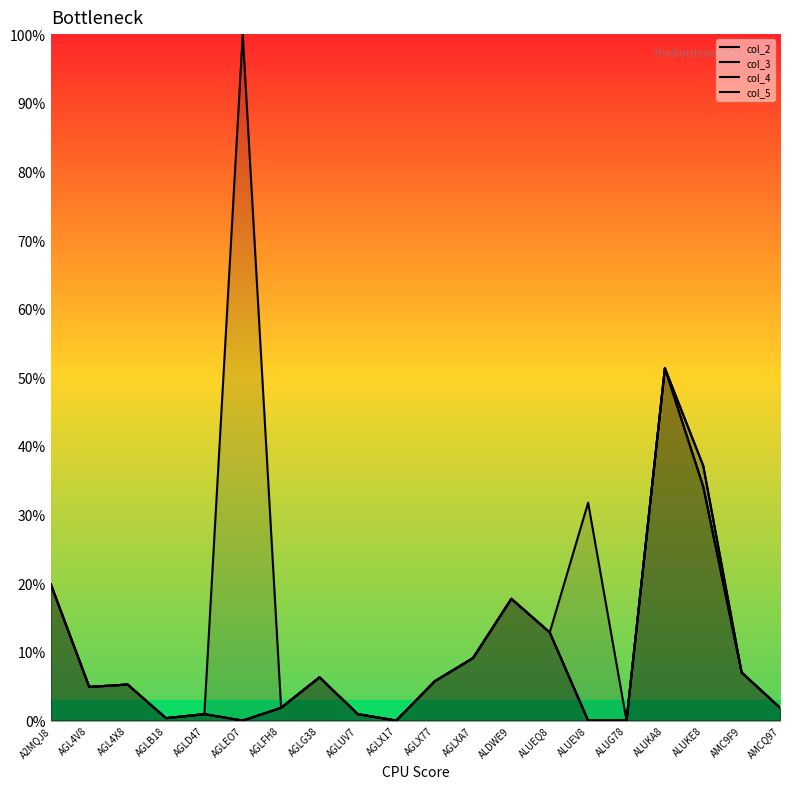

Which series changed the most between AGLB18 and AGLEO7?

col_5